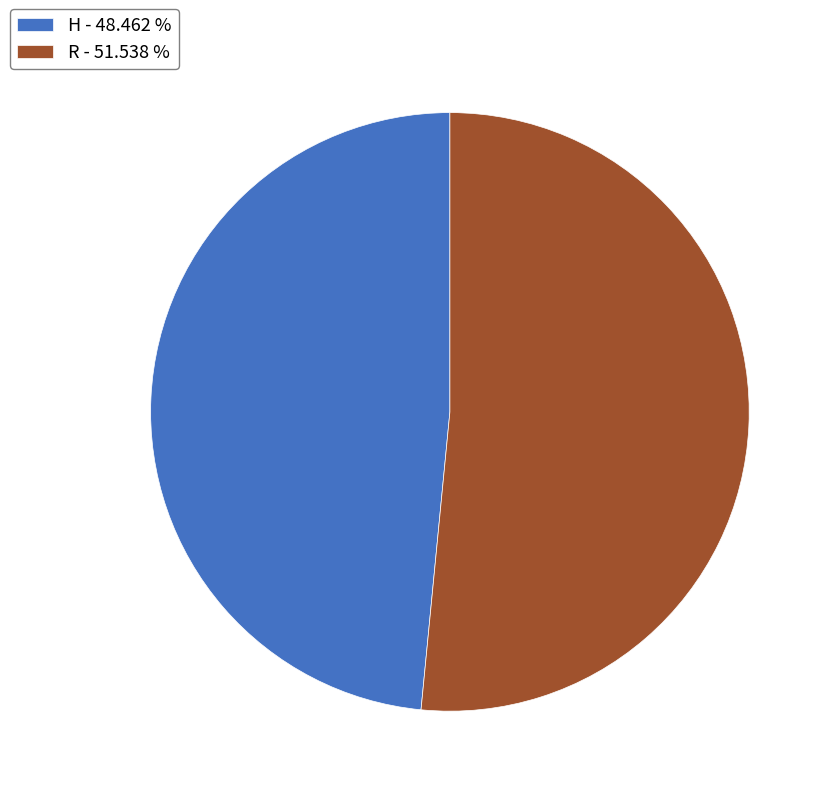

Which category has the biggest portion of the pie?

R